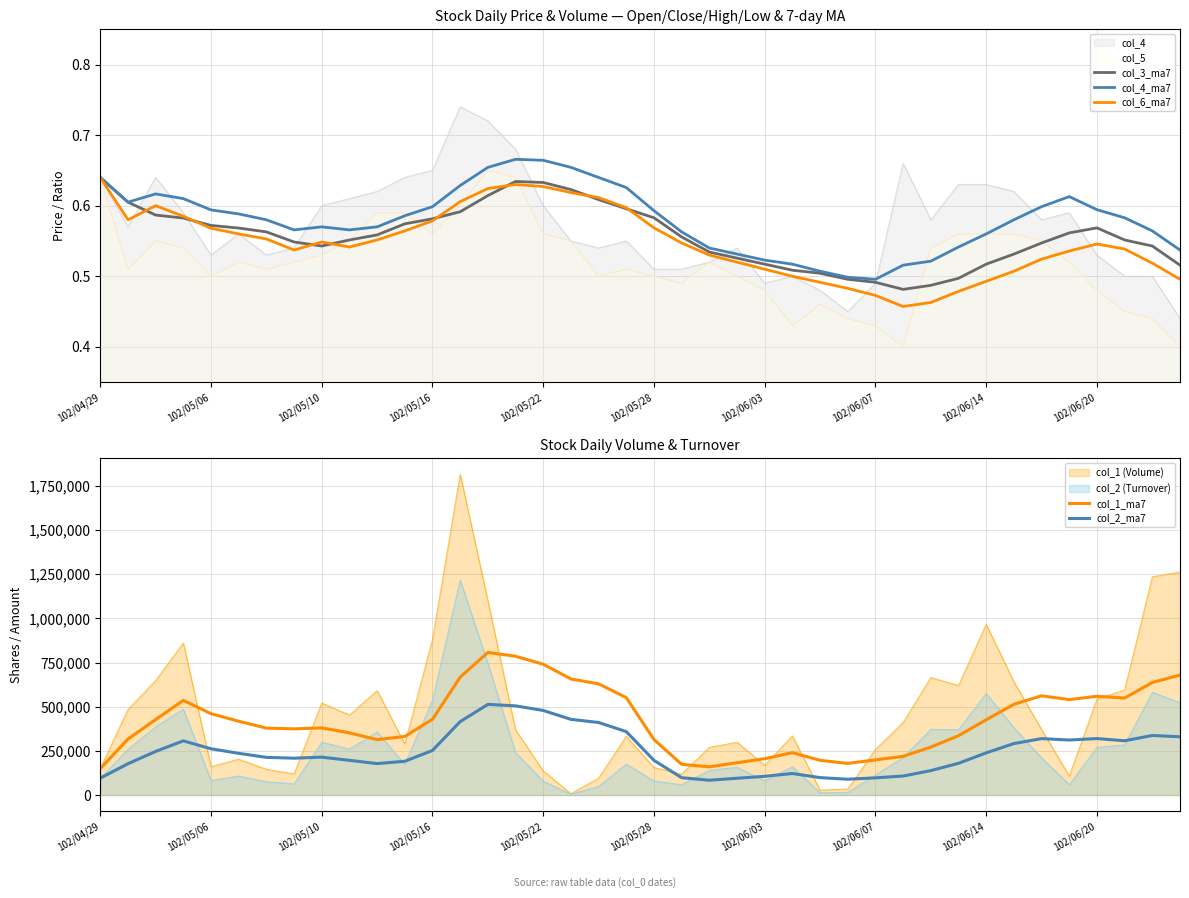

Which series has the largest total across all categories?

col_1_ma7